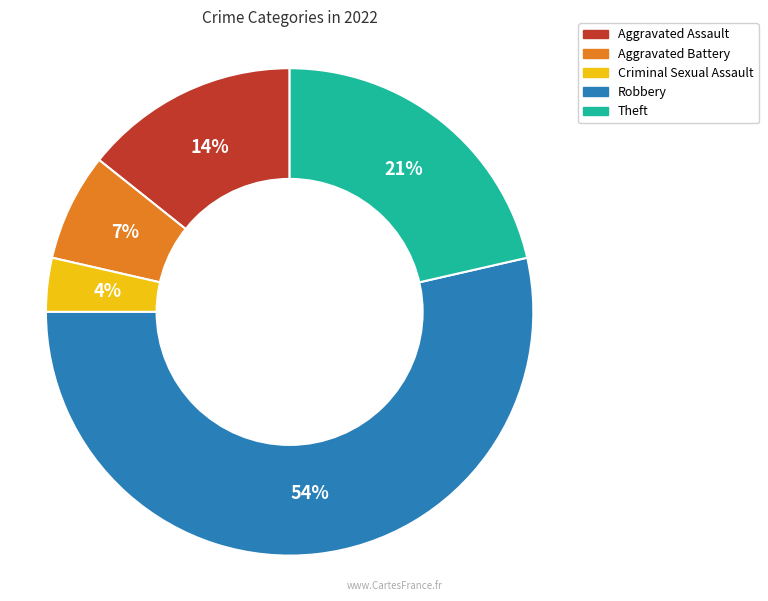

How many segments does this pie chart have?

5